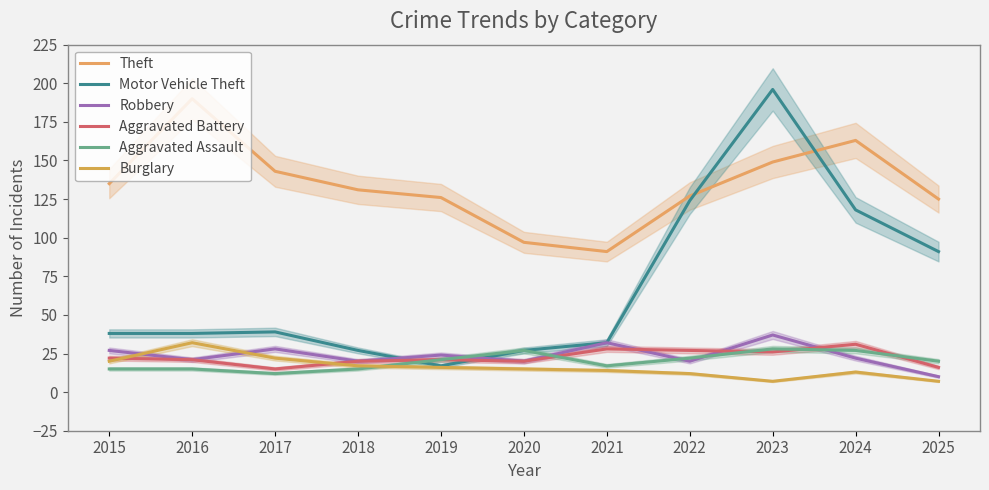

What are all the series names shown in the legend?

Theft, Motor Vehicle Theft, Robbery, Aggravated Battery, Aggravated Assault, Burglary